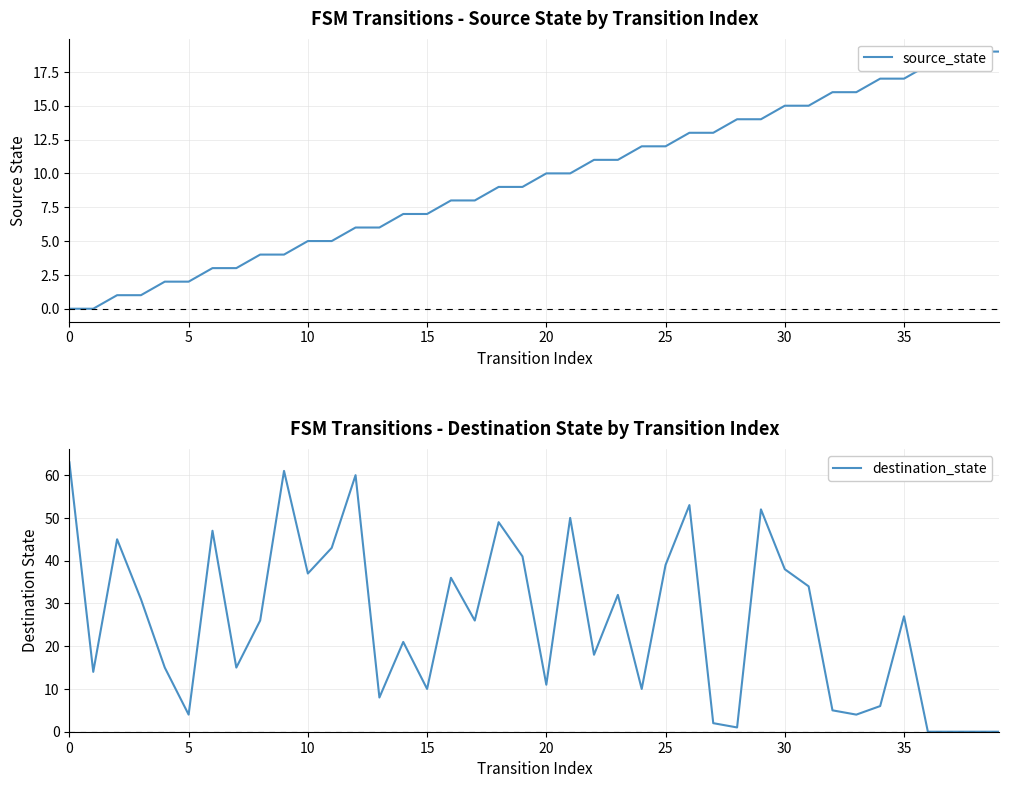

Is it true that destination_state equals 4 at 5?

True